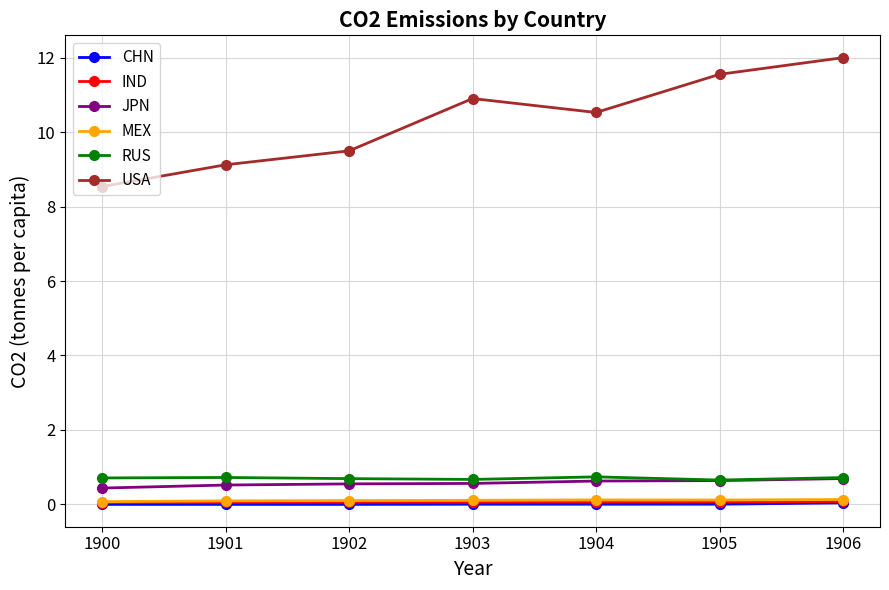

At how many categories does at least one series exceed 7?

7